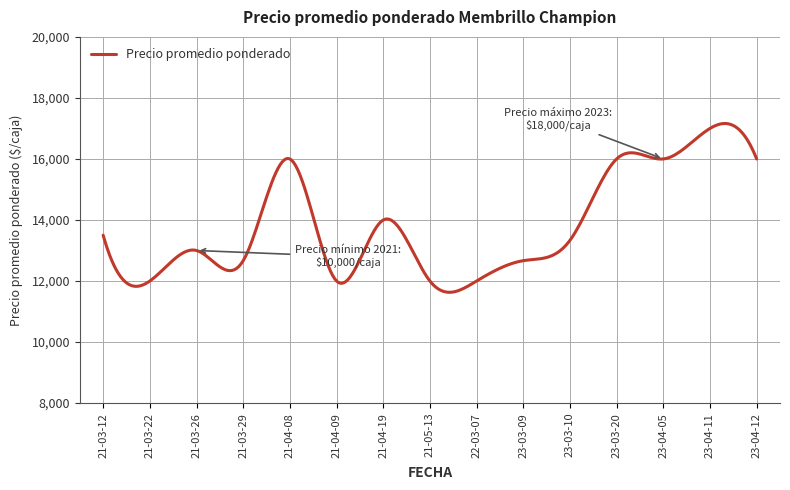

What is the greatest value displayed?

17161.0